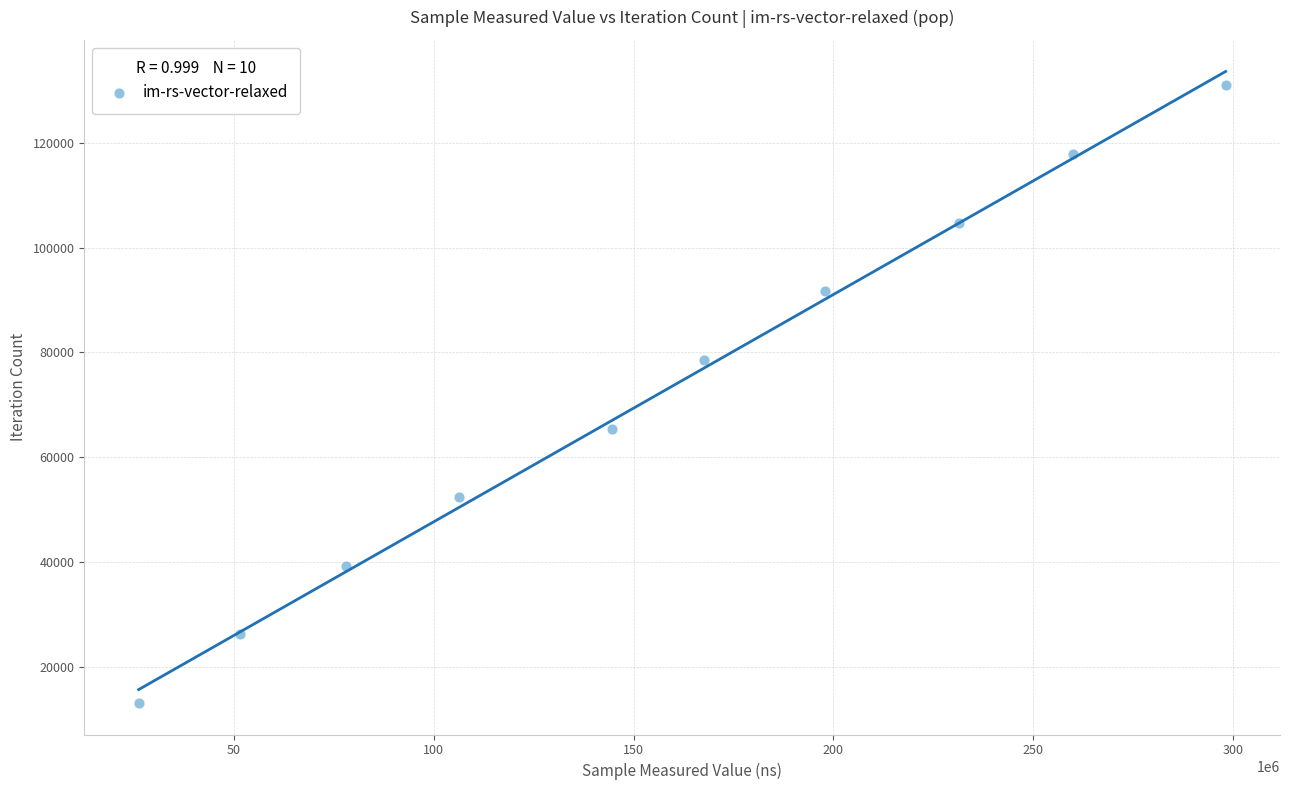

What is the range of Y values (max minus min)?

117855